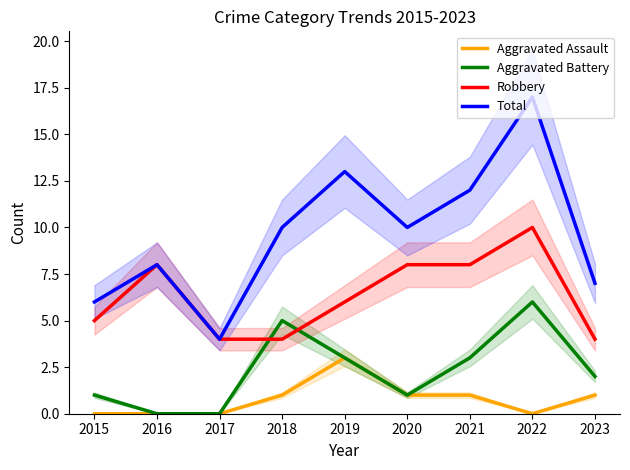

What is the average value of the Aggravated Assault series?

1